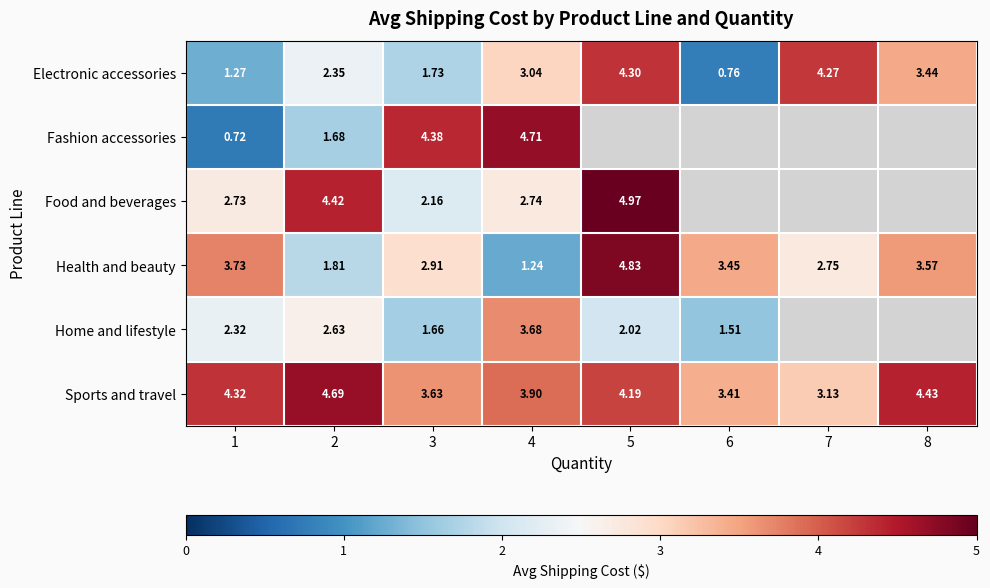

Rank the series at 2 from highest to lowest value.

Sports and travel, Food and beverages, Home and lifestyle, Electronic accessories, Health and beauty, Fashion accessories